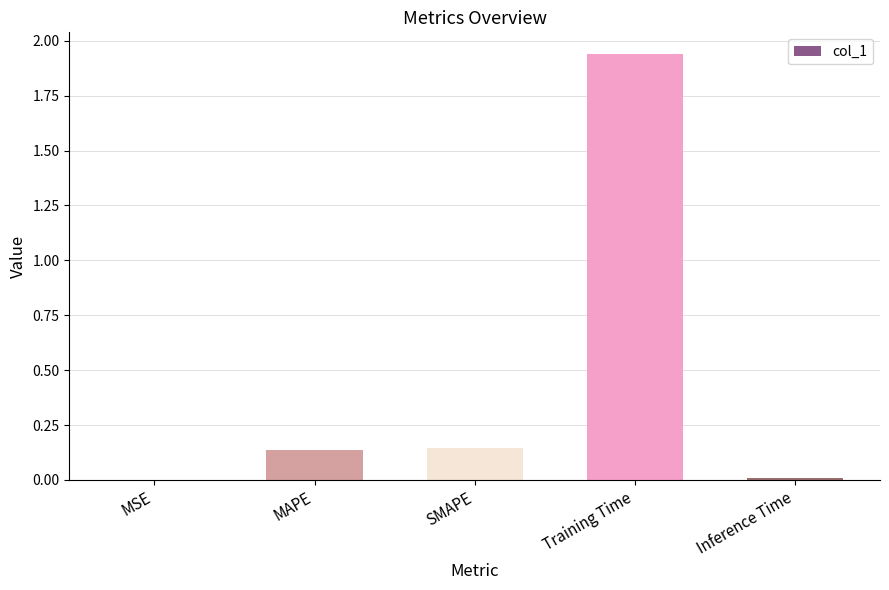

What is the sum of all values?

2.2